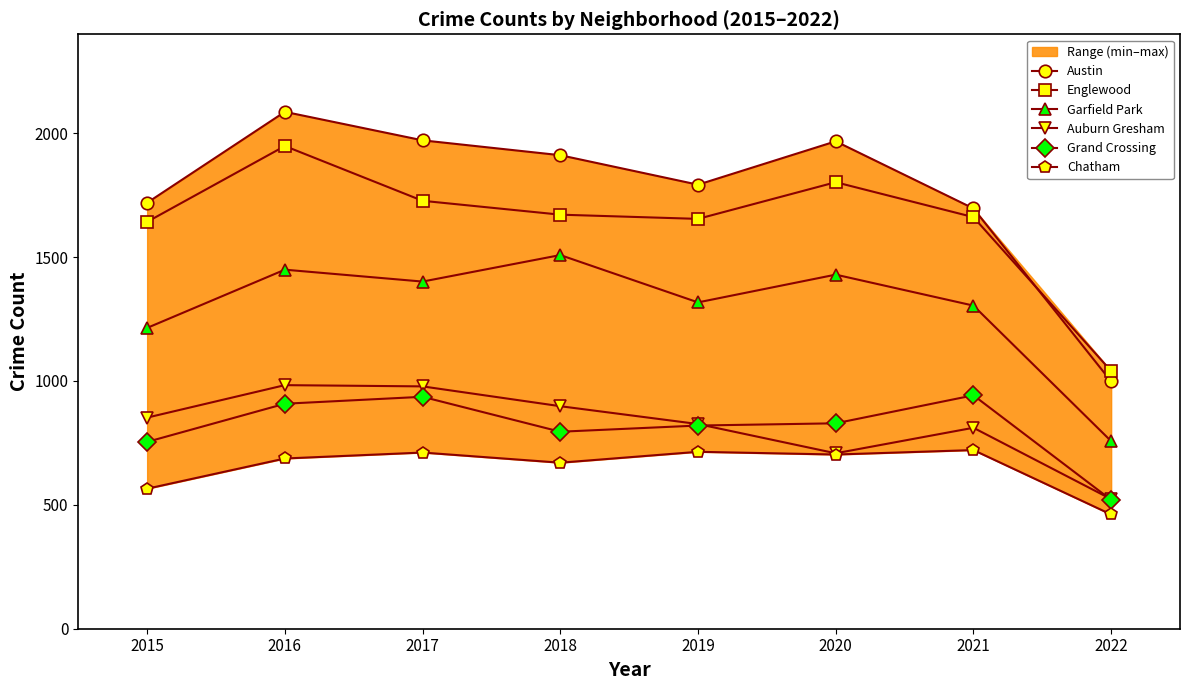

Which series has the largest total across all categories?

Austin